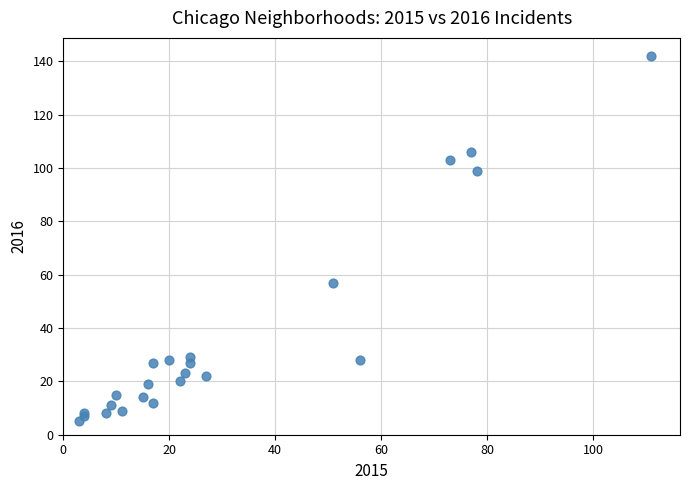

What Y value in the scatter plot is closest to 73?

57